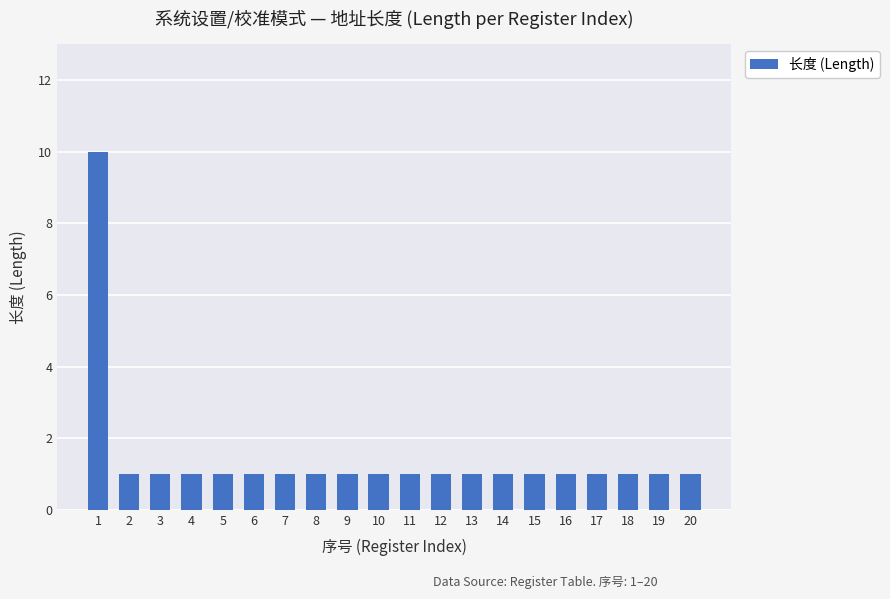

The value at 19 is 2. True or false?

False